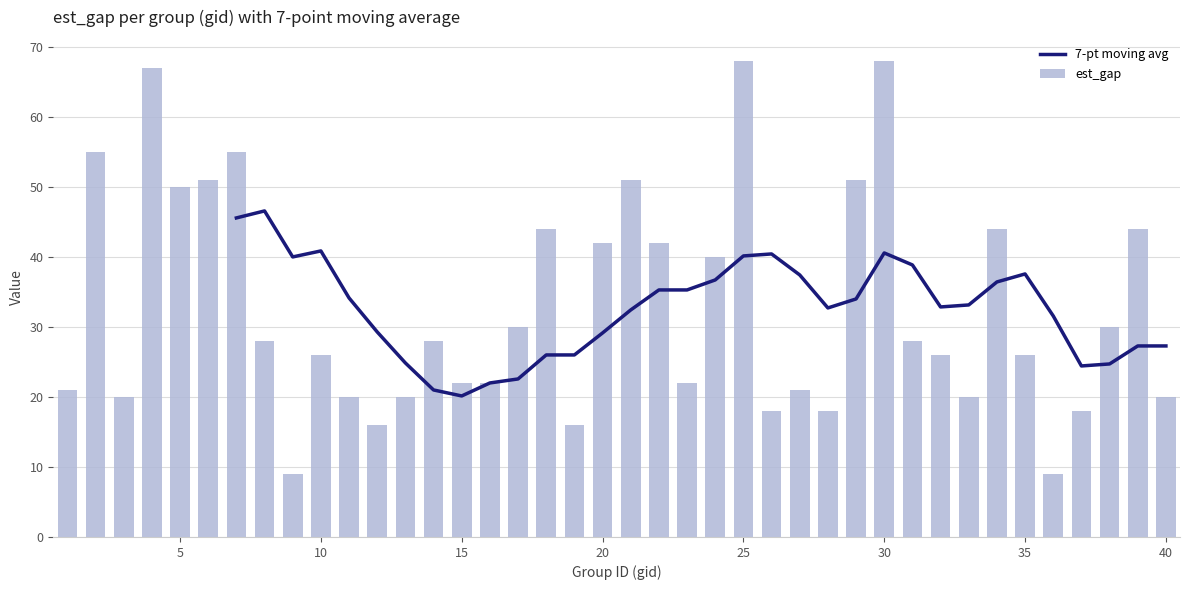

What value does the data have at 1, to the nearest 10?

20